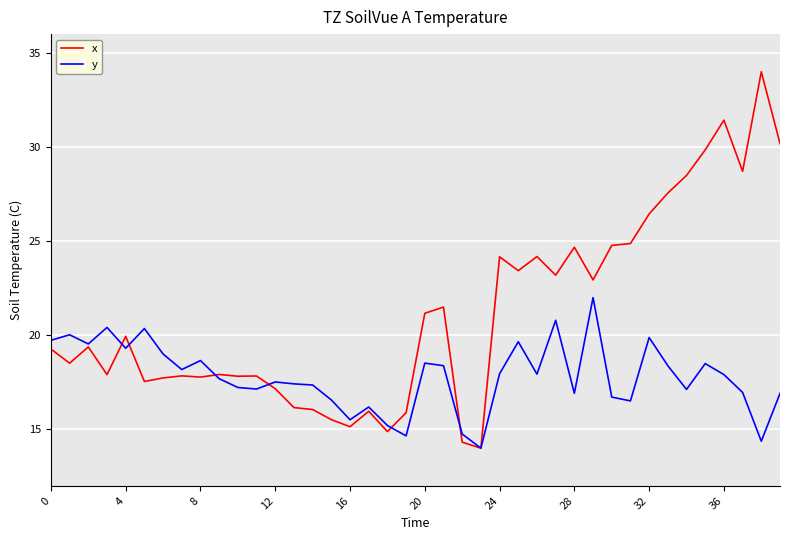

What are all the series names shown in the legend?

x, y